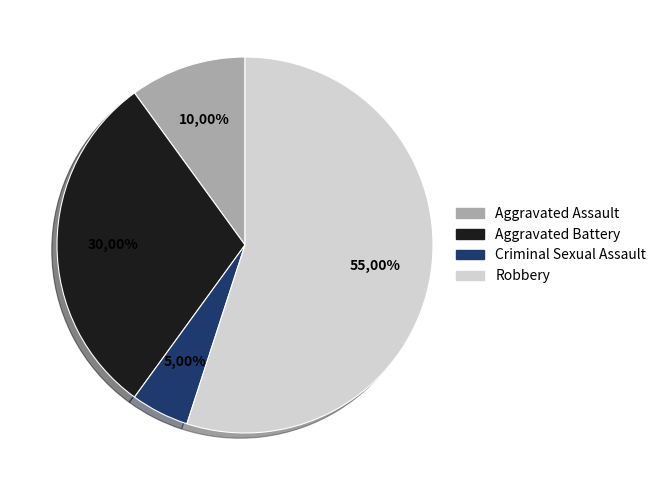

Does any single category account for the majority?

Yes